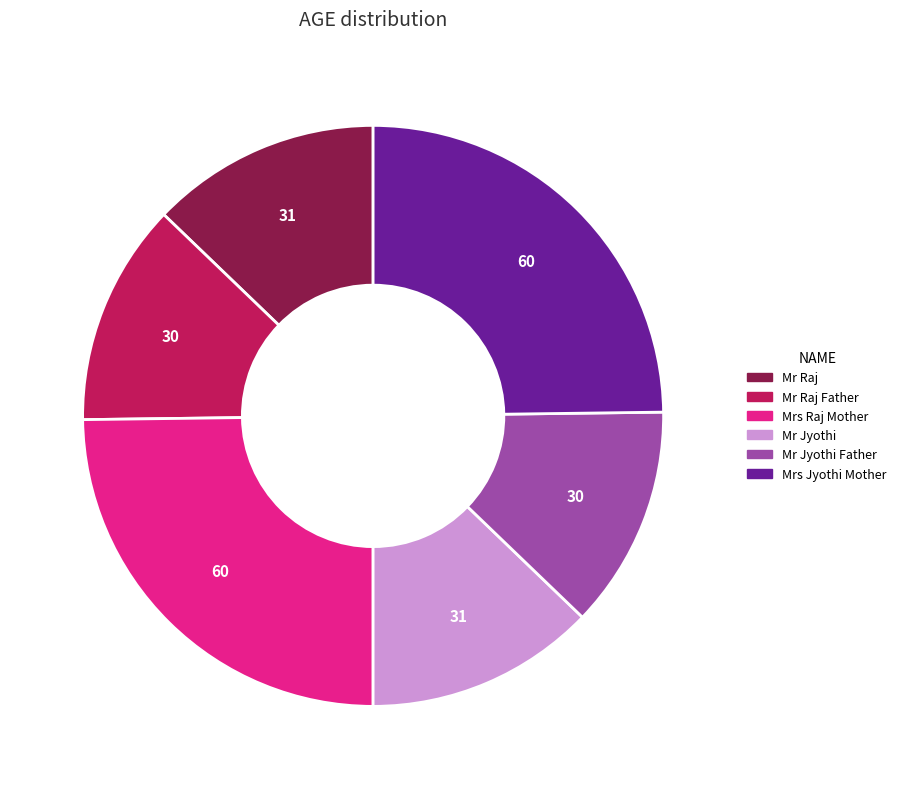

Is there any slice that represents more than half of the pie?

No